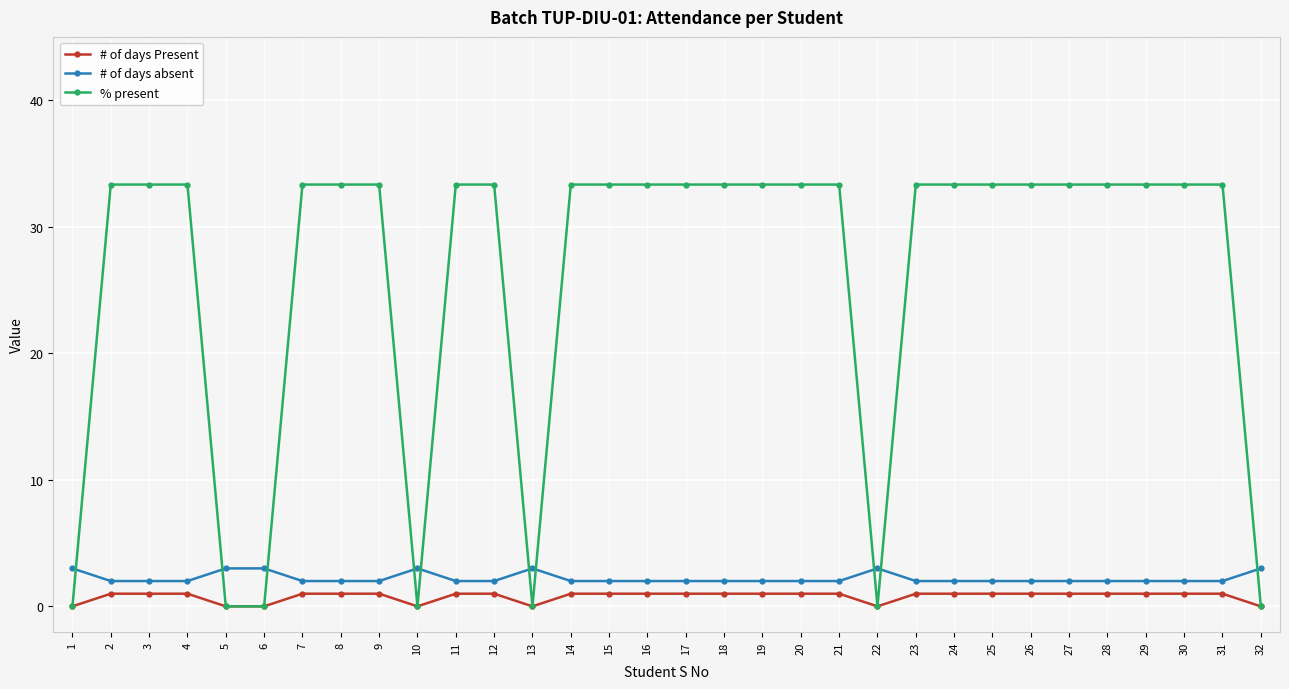

Is the value of # of days absent at 26 greater than the value of # of days Present at 26?

Yes